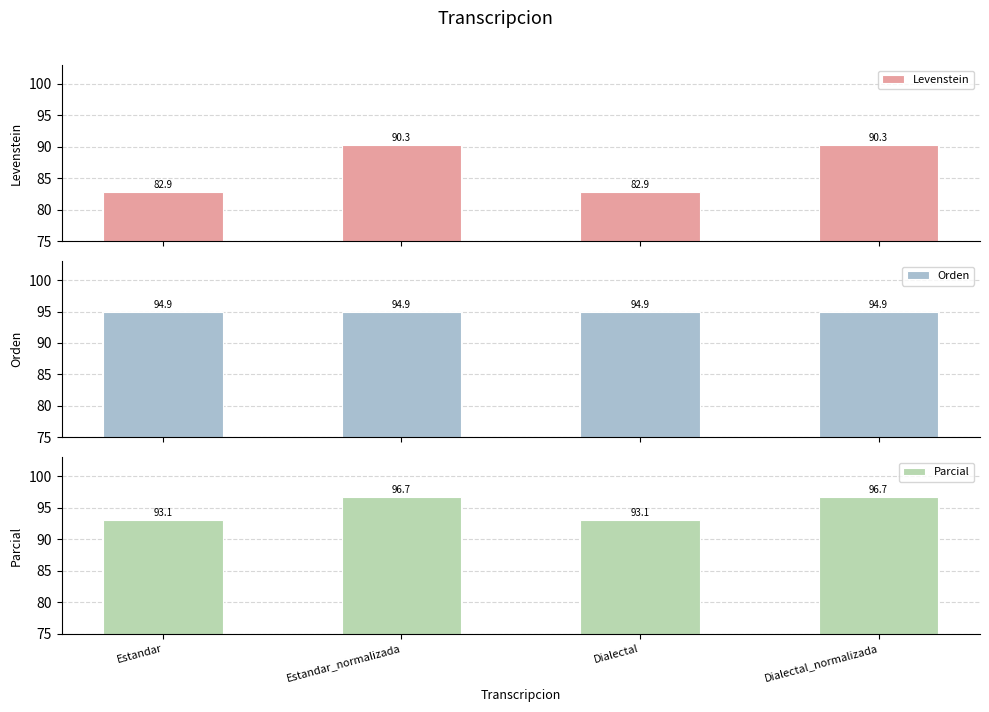

Which series changed the most between Estandar_normalizada and Dialectal?

Levenstein